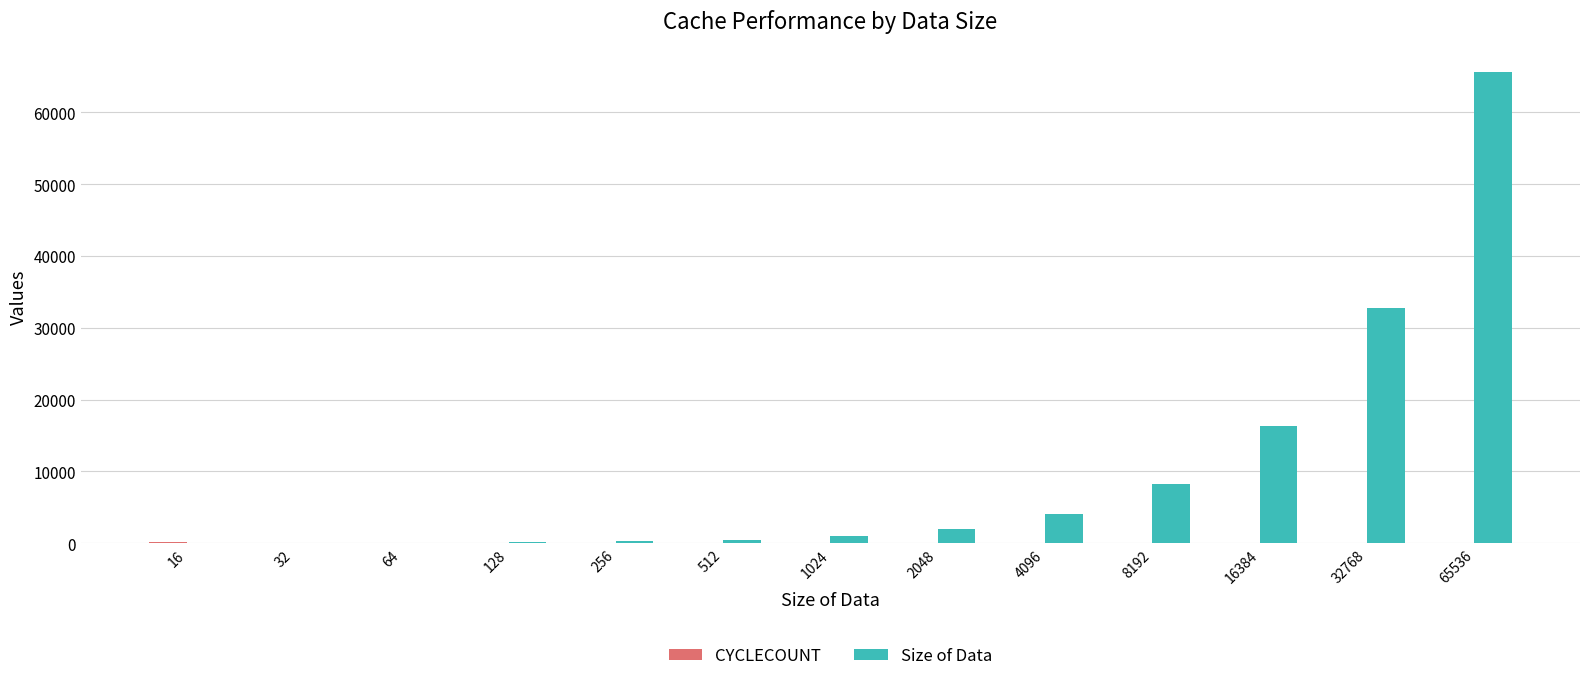

At which category does the chart reach its peak across all series?

65536